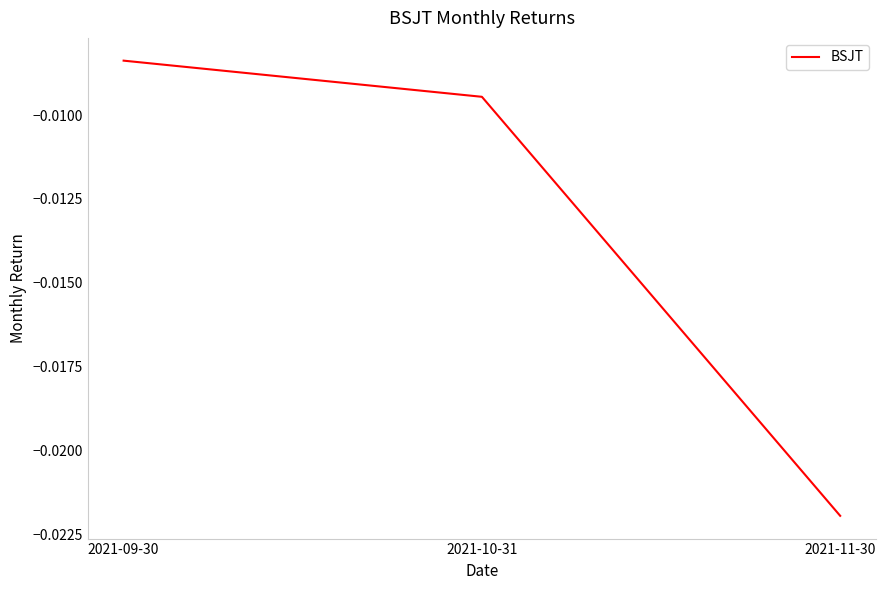

Which label corresponds to the largest value in the chart?

2021-09-30